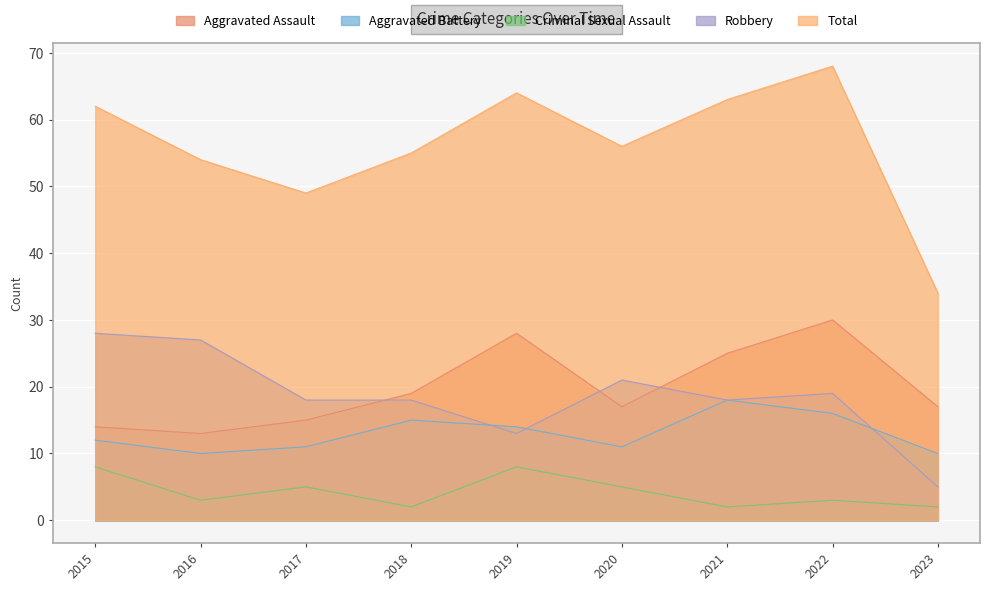

Where is the first local minimum for Total?

2017